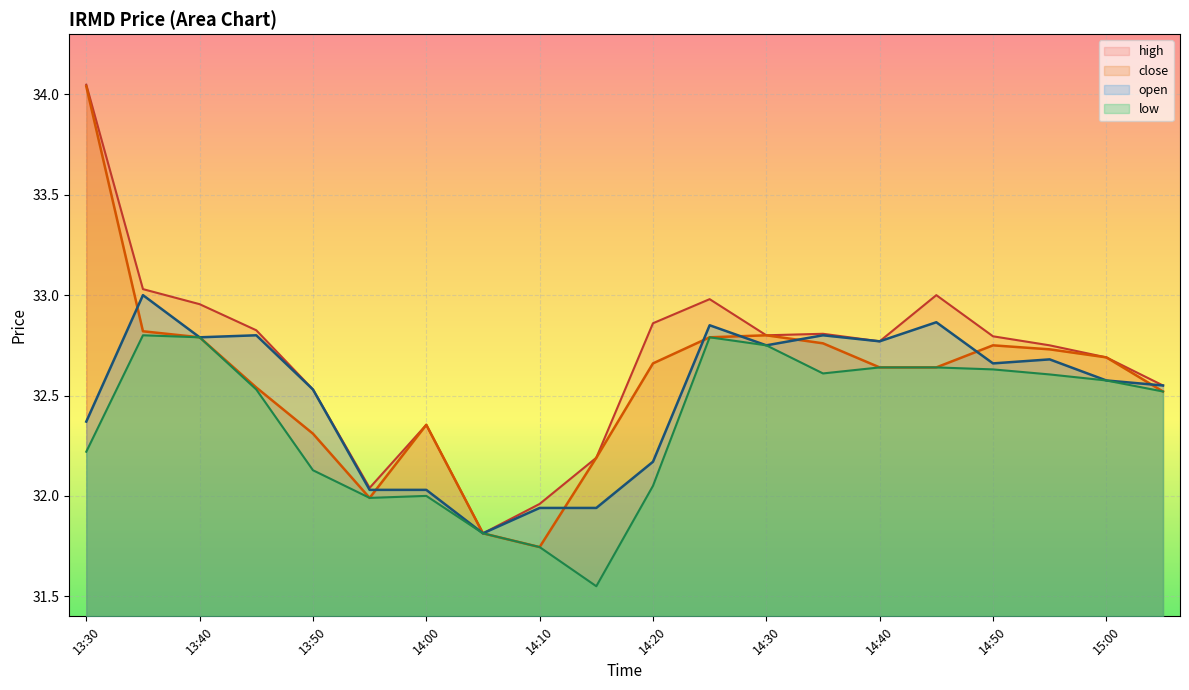

True or false: high has more than 0 points higher than both neighbors.

True